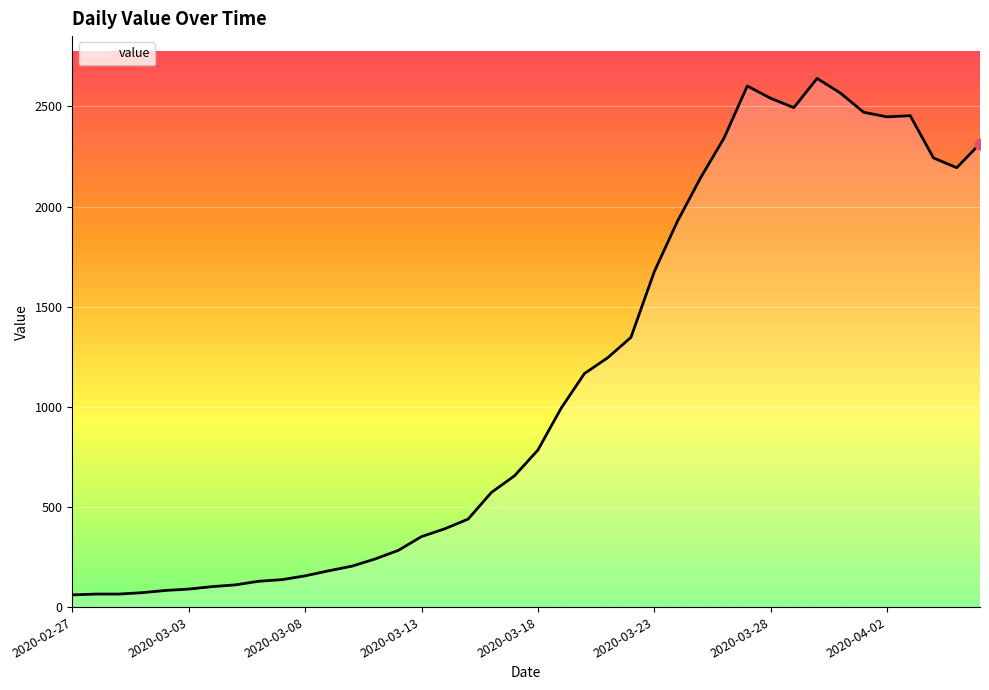

What is the difference between the maximum and minimum values?

2579